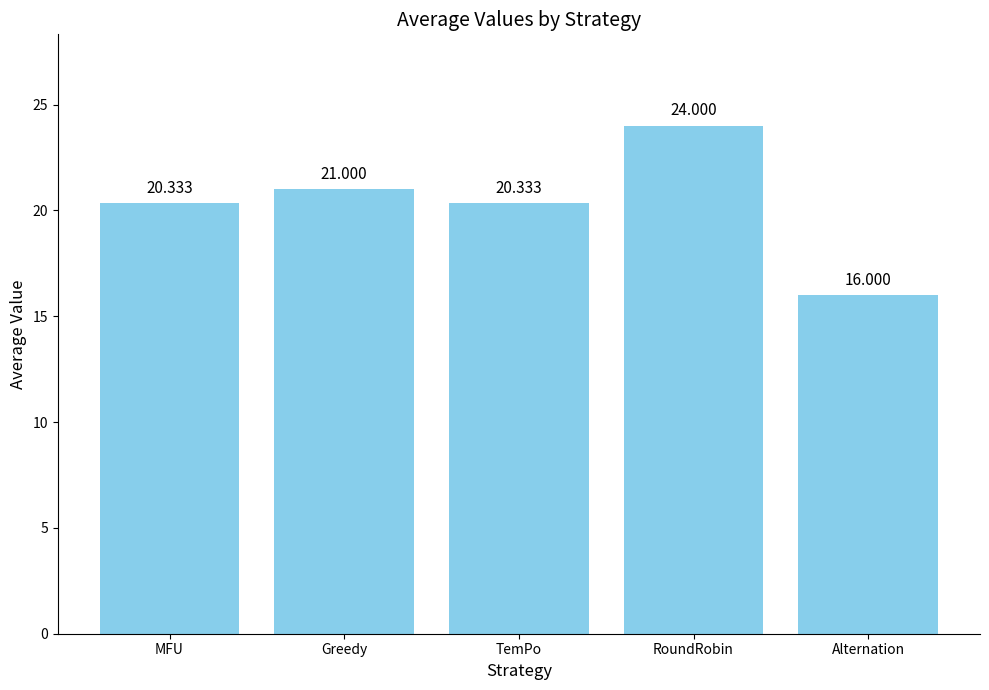

What value does the data have at MFU?

20.3